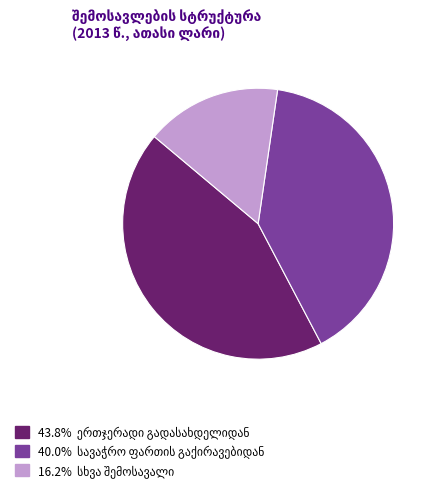

Does any single category account for the majority?

No